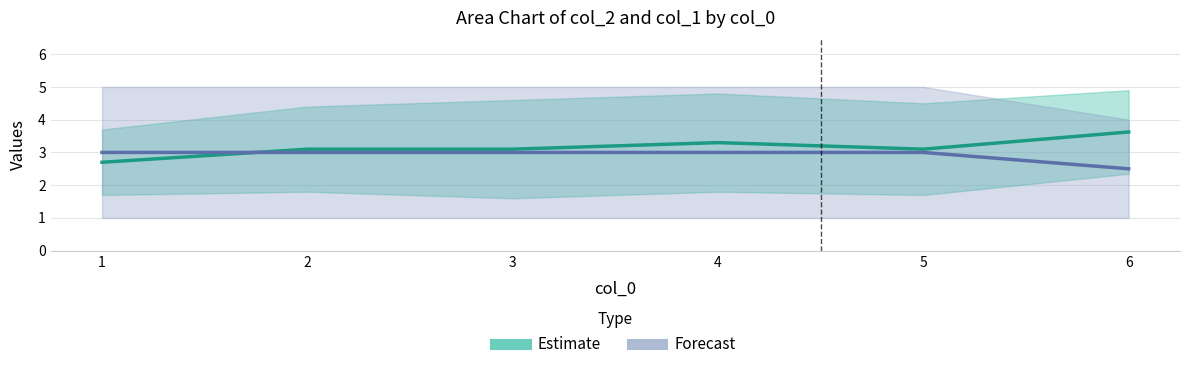

How many values in the col_1 series exceed 3?

11